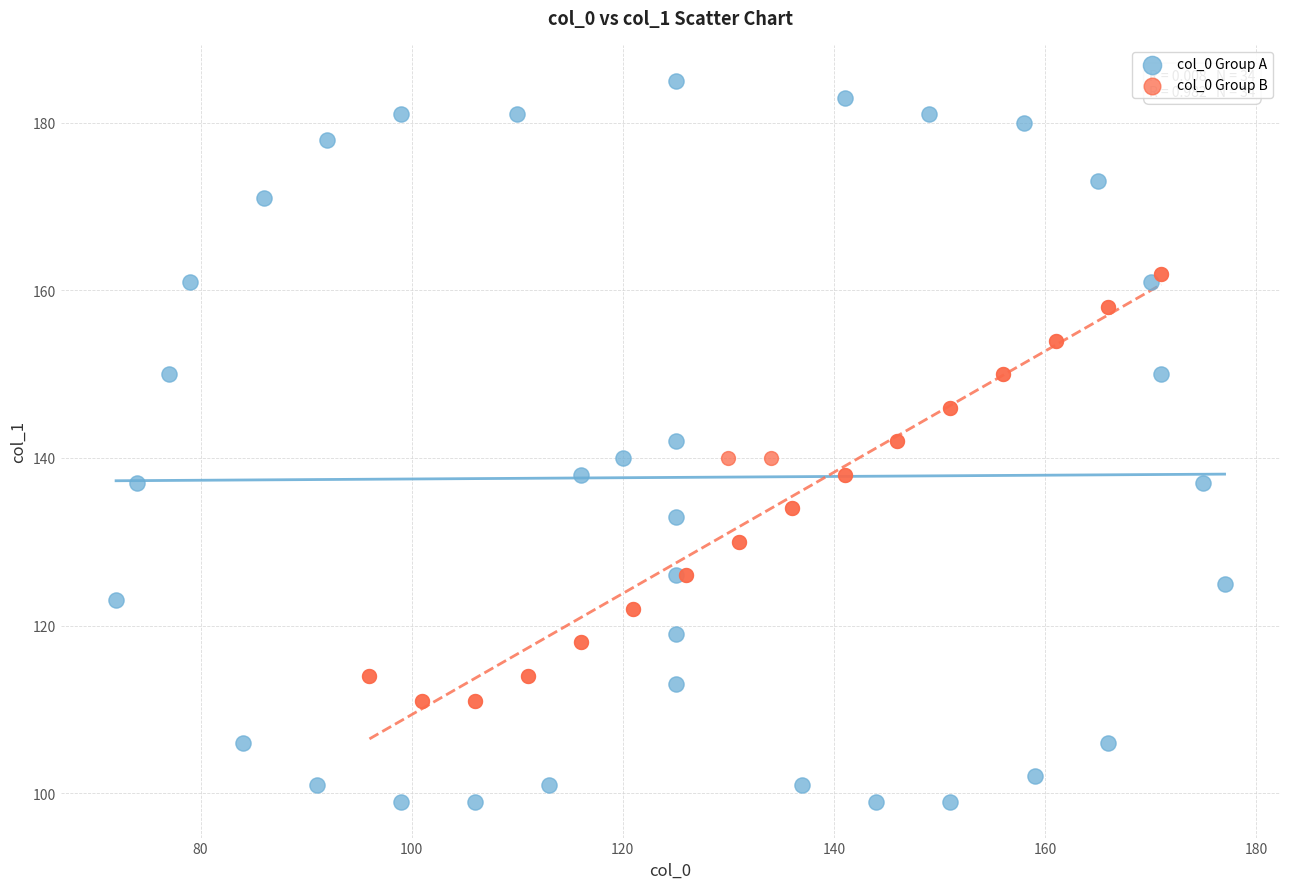

Which series contains the lowest Y value?

col_0 Group A